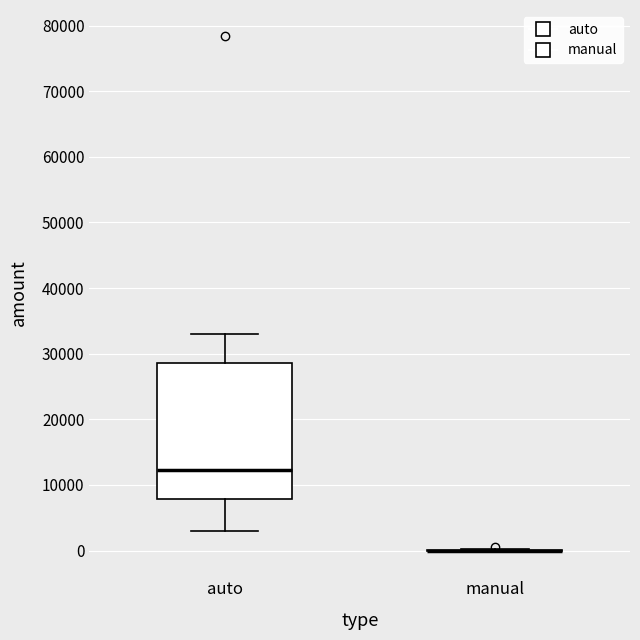

Where is the lower edge of the box for auto on the y-axis? The values are not printed on the chart, so give them approximately, as read against the axis.

8000